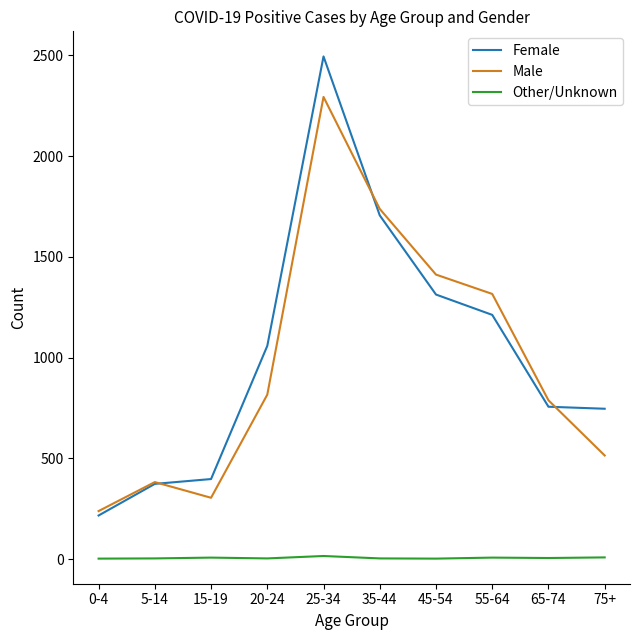

Which series has the largest range (max minus min)?

Female